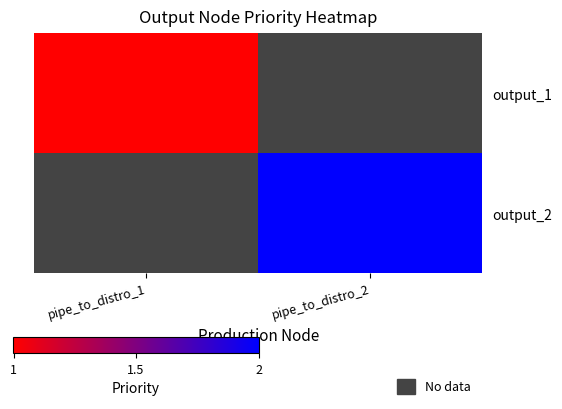

Rank the categories by output_2 value from highest to lowest.

pipe_to_distro_1, pipe_to_distro_2